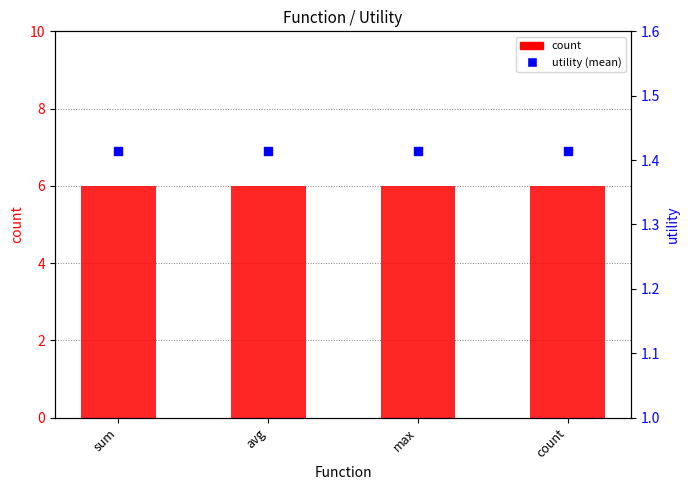

Which series contains the lowest Y value?

utility (mean)